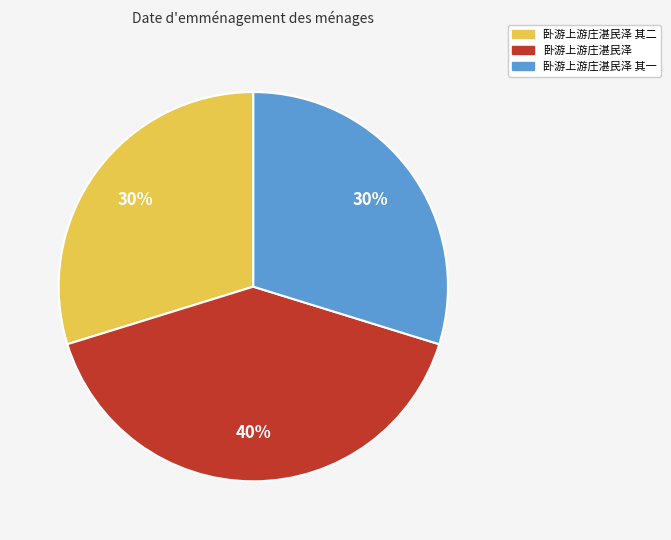

Does any single category account for the majority?

No